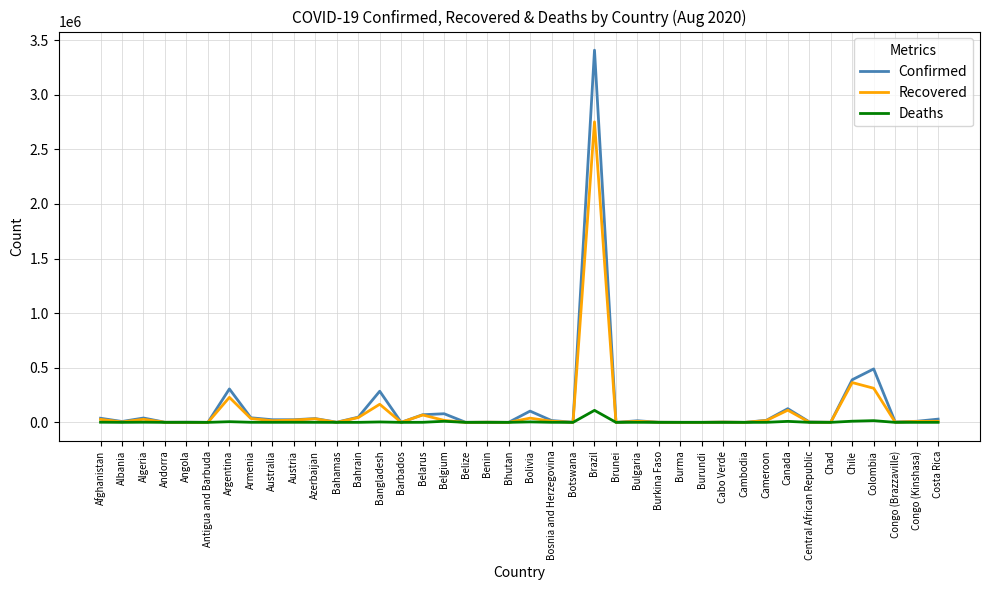

What is the maximum value for Deaths?

109888